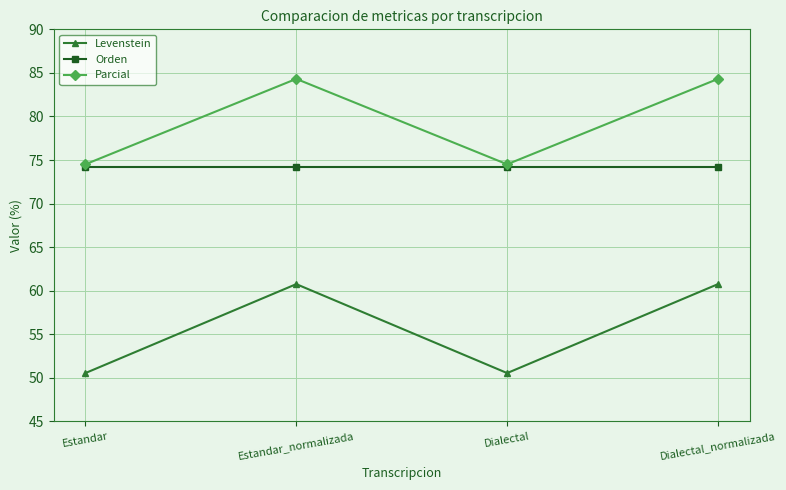

What is the lowest value of the Parcial series?

74.5